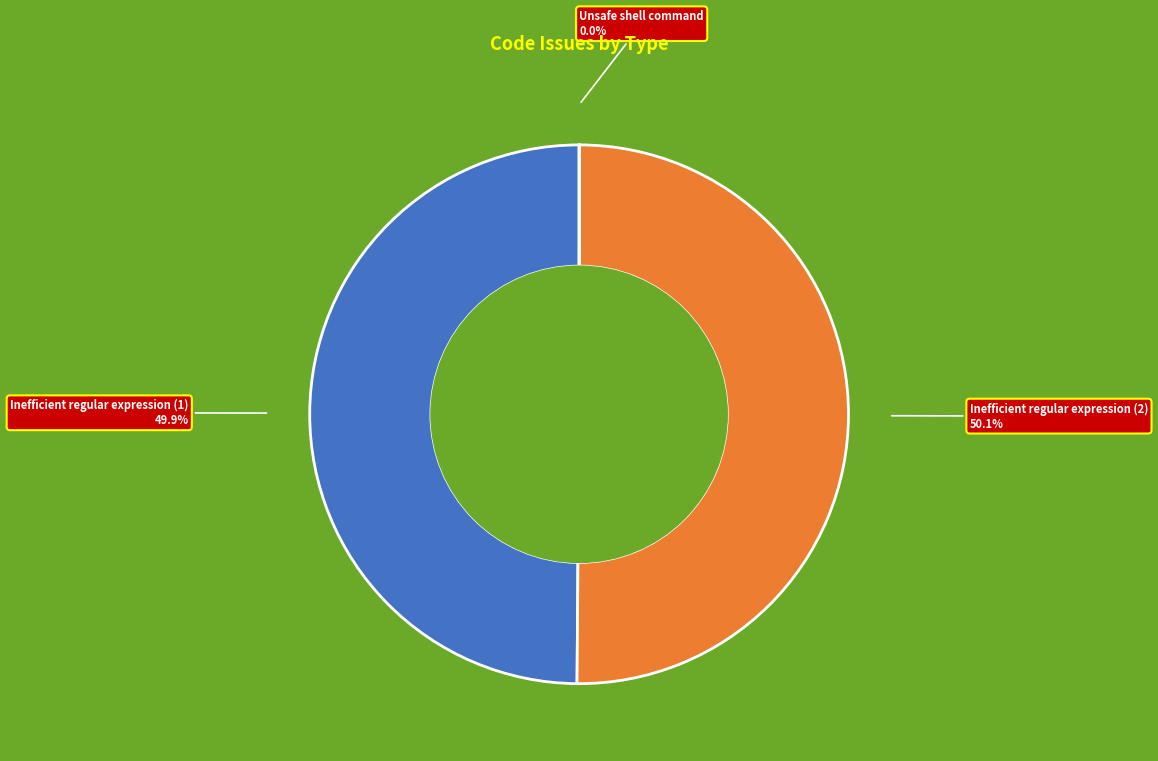

Combined, do Inefficient regular expression (1) and Inefficient regular expression (2) account for over 50%?

Yes